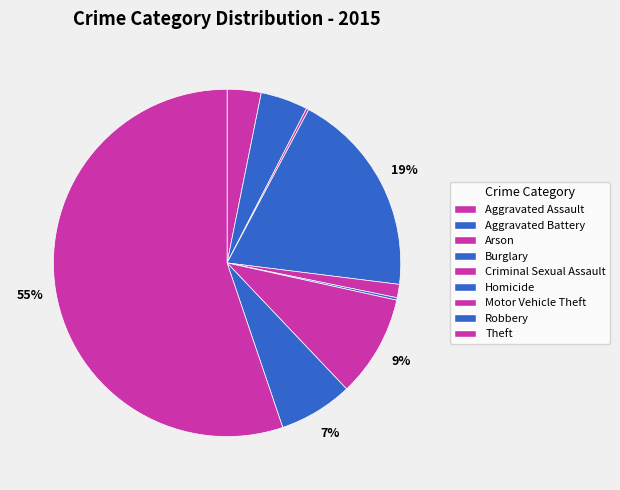

Count the number of slices in the pie.

9